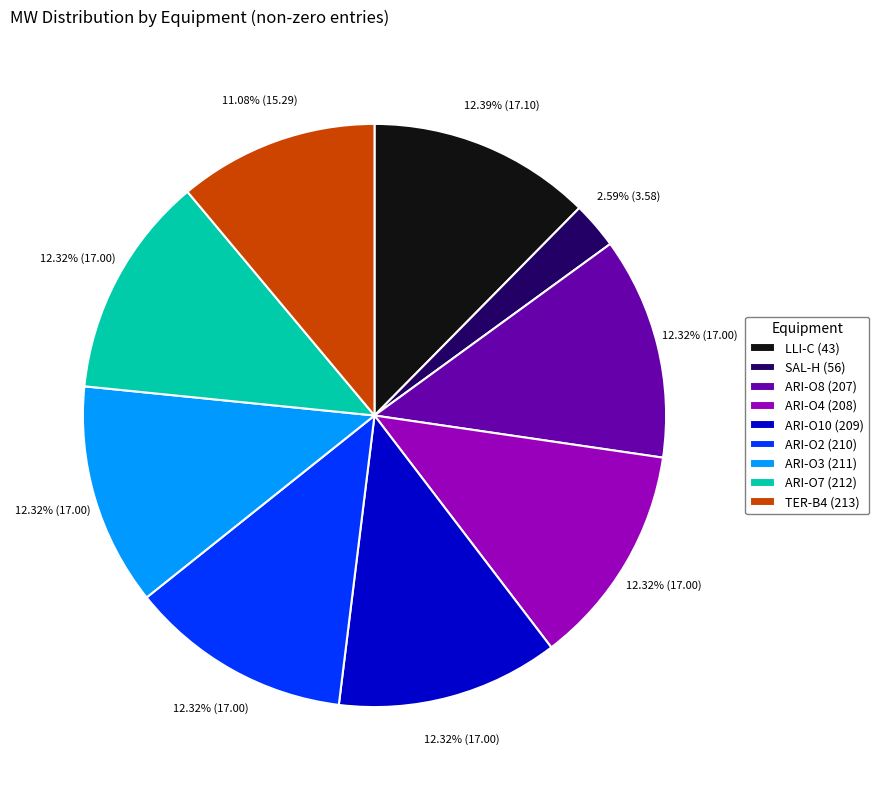

Is the sum of ARI-O3 (211) and ARI-O2 (210) greater than half?

No